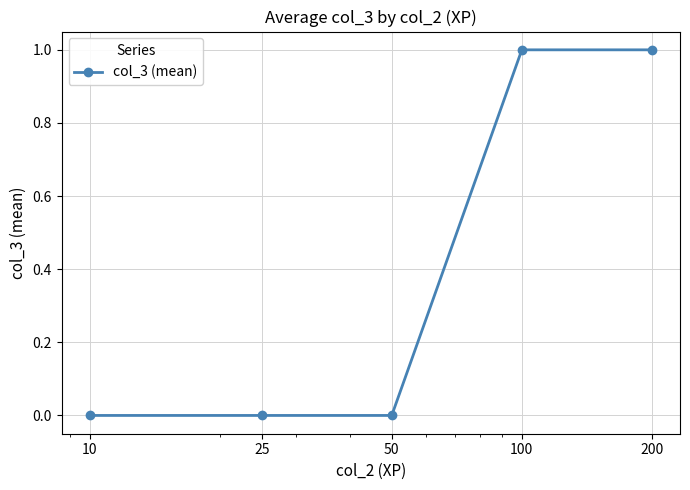

Does the chart have visible grid lines?

Yes